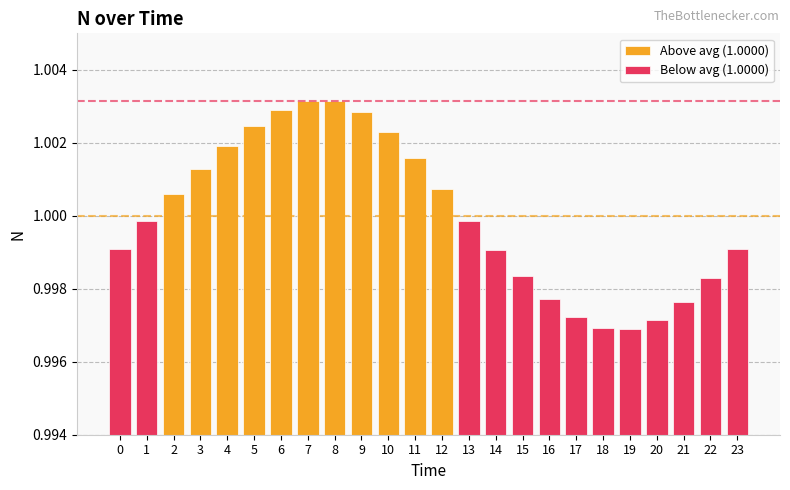

List the labels in order of value, largest first.

7, 8, 6, 9, 5, 10, 4, 11, 3, 12, 2, 13, 1, 0, 23, 14, 15, 22, 16, 21, 17, 20, 18, 19